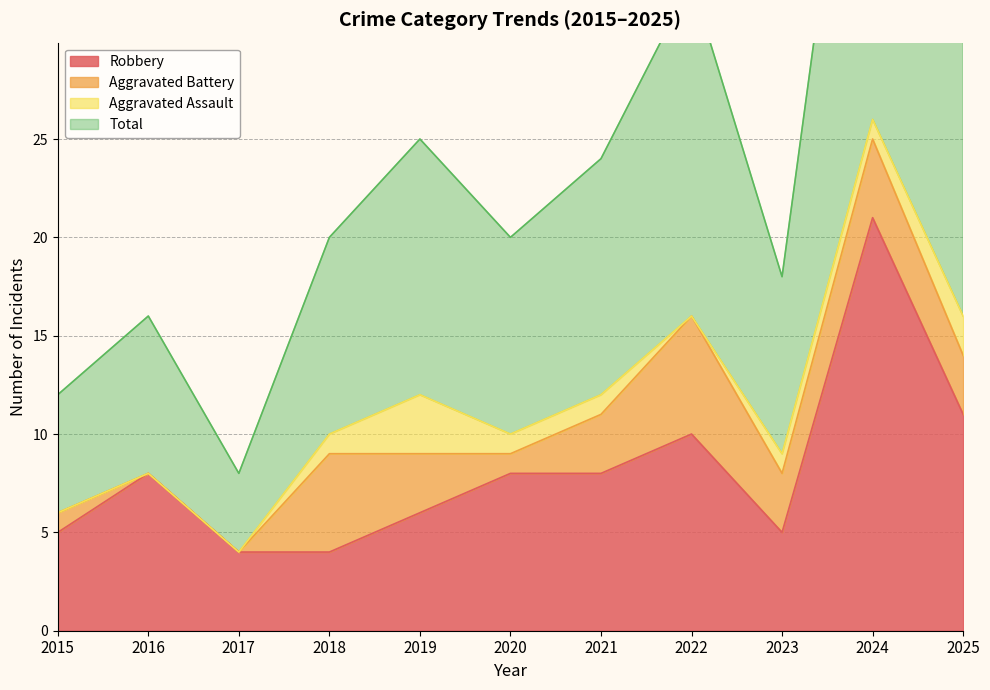

Which category has the highest value across all series?

2024